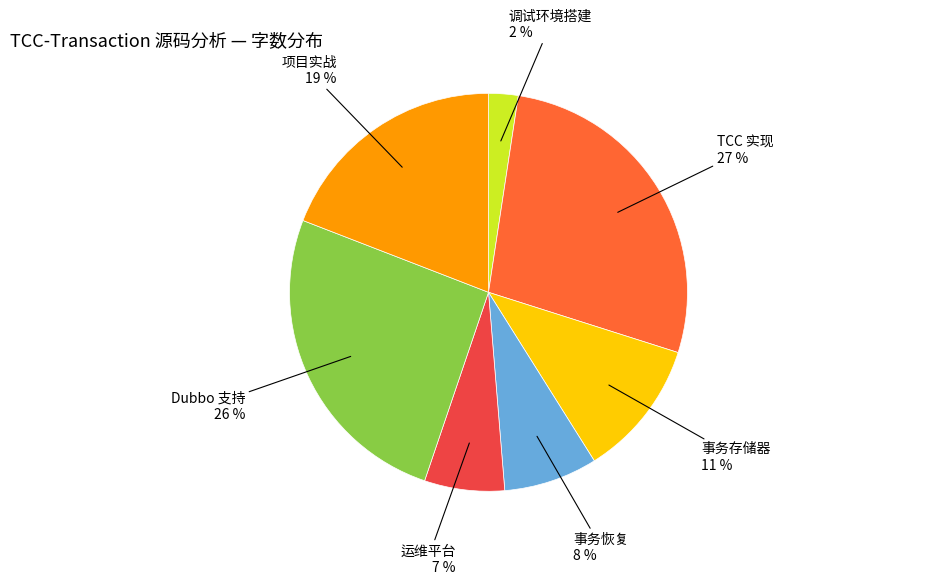

To the nearest percent, what is the average slice percentage?

14%